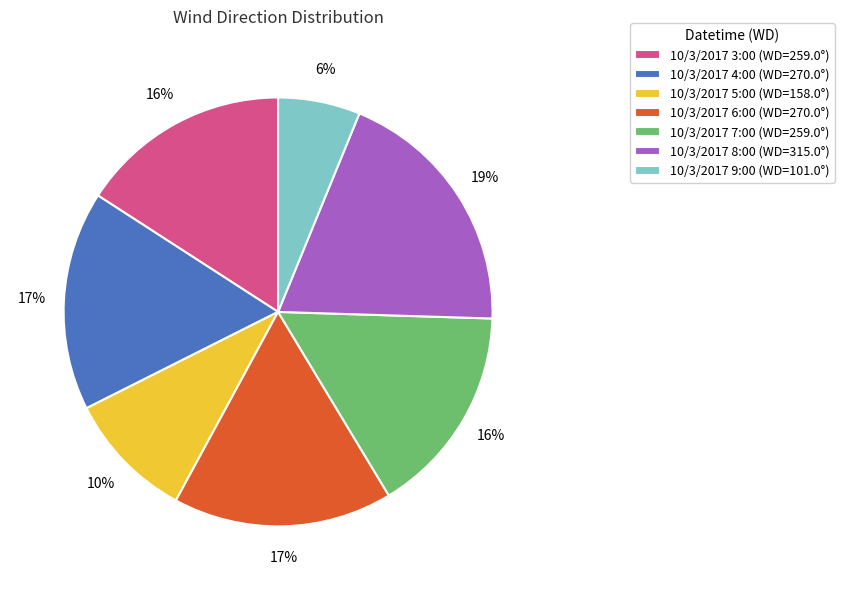

The 10/3/2017 8:00 slice represents 19% of the pie. True or false?

True